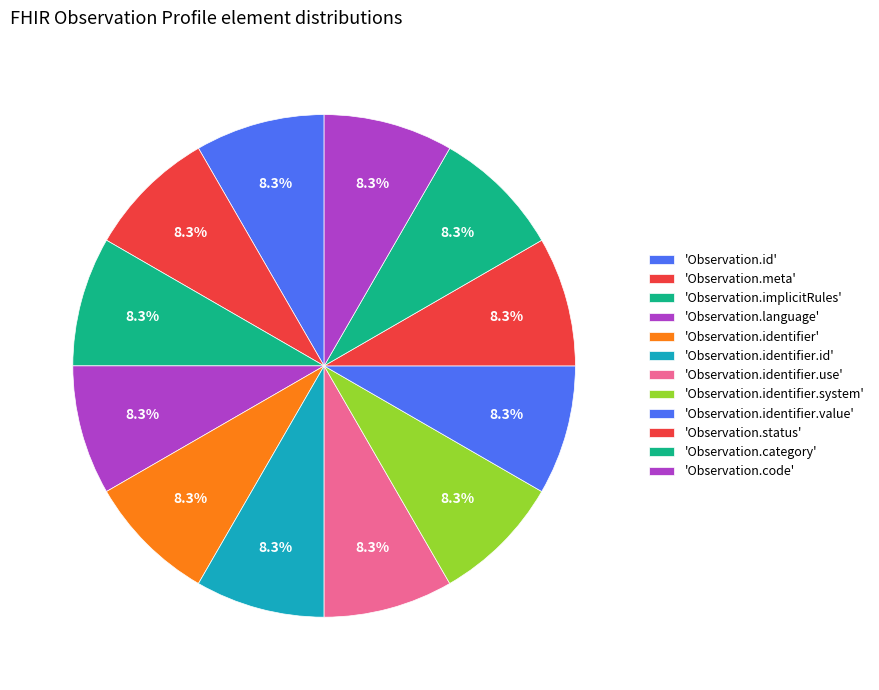

How many segments does this pie chart have?

12